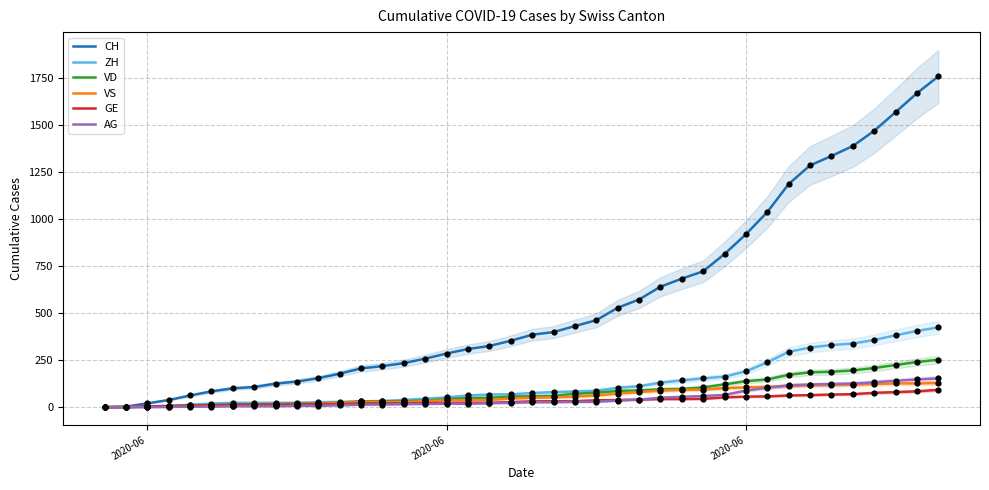

Which series has the widest spread of Y values?

CH